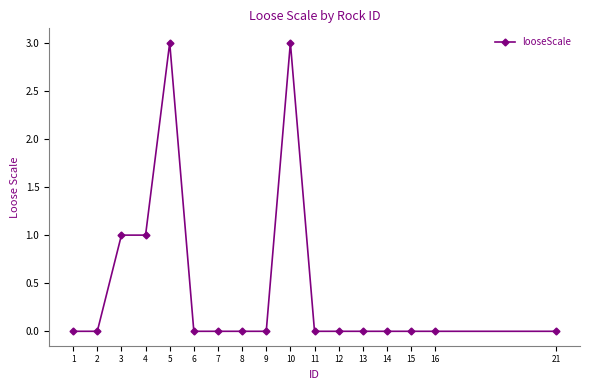

What is the difference between the maximum and minimum values?

3